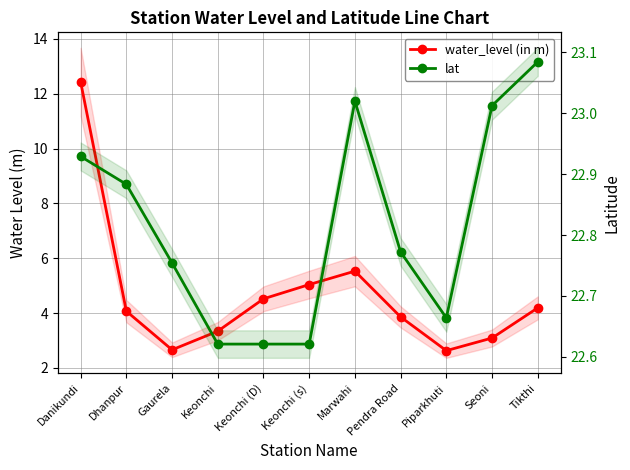

Is it true that water_level (in m) equals 21.1 at Danikundi?

False